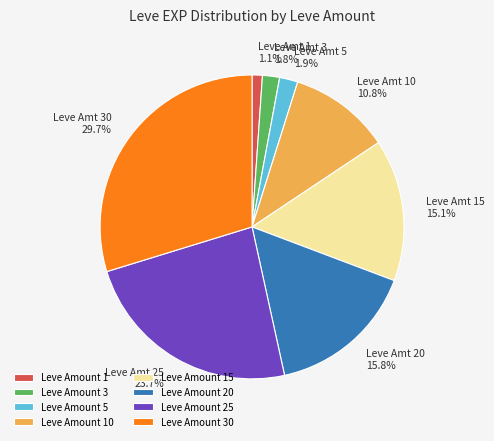

Which category has the smallest portion of the pie?

Leve Amount 1